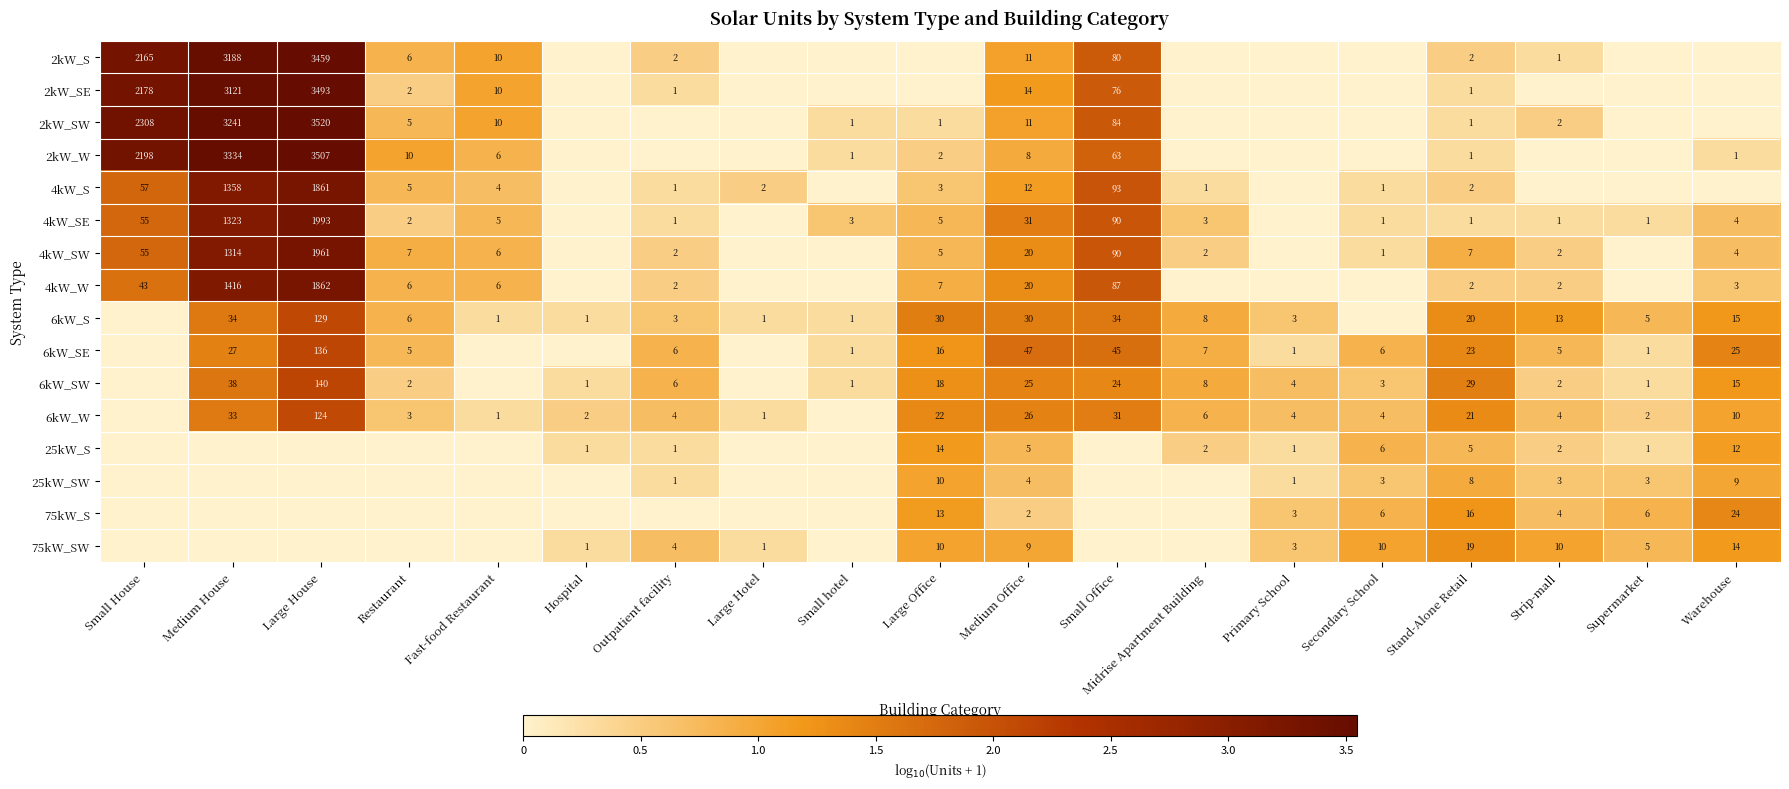

What is the total value across all series at Medium Office?

275